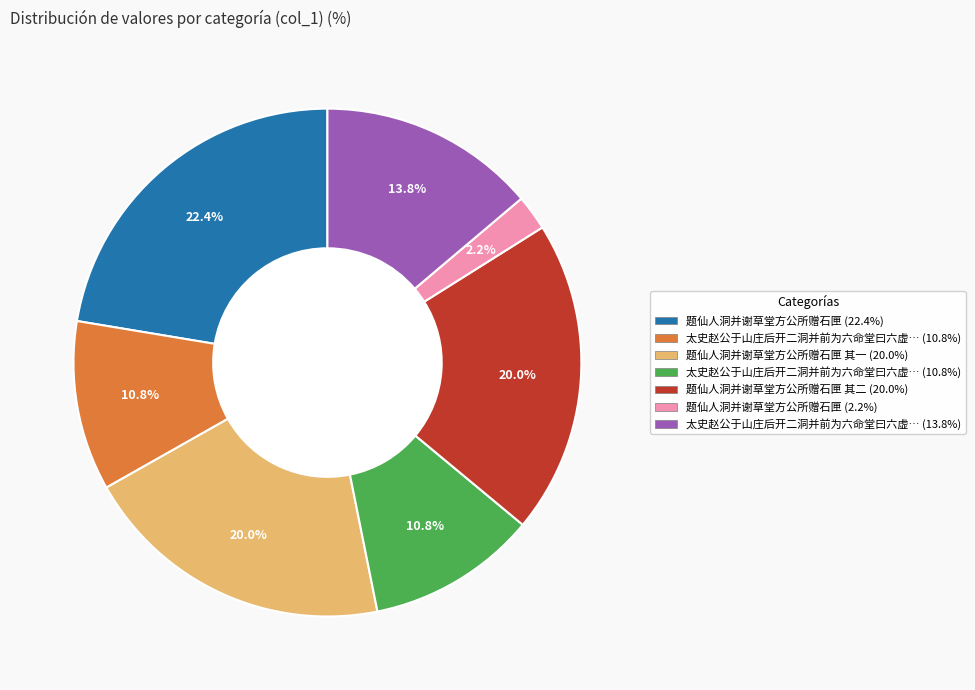

Does any single category account for the majority?

No